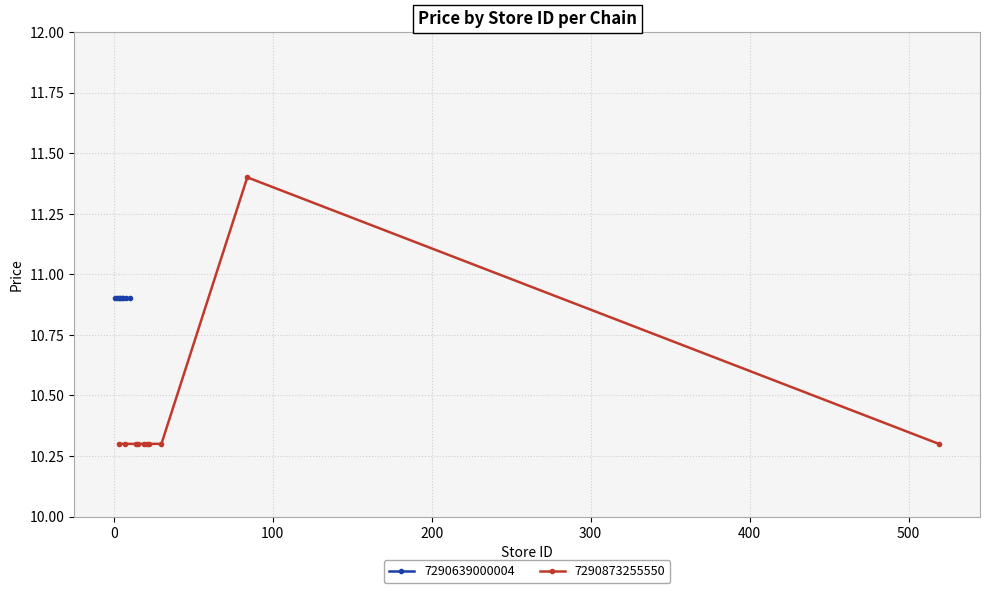

What is the average value?

10.4